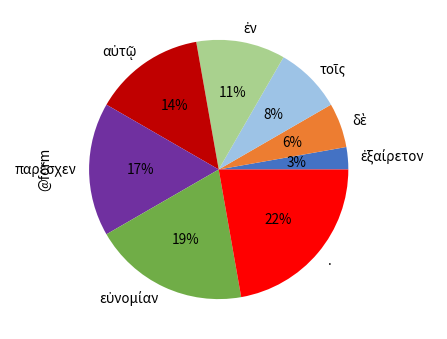

What is the largest slice in the pie chart?

.